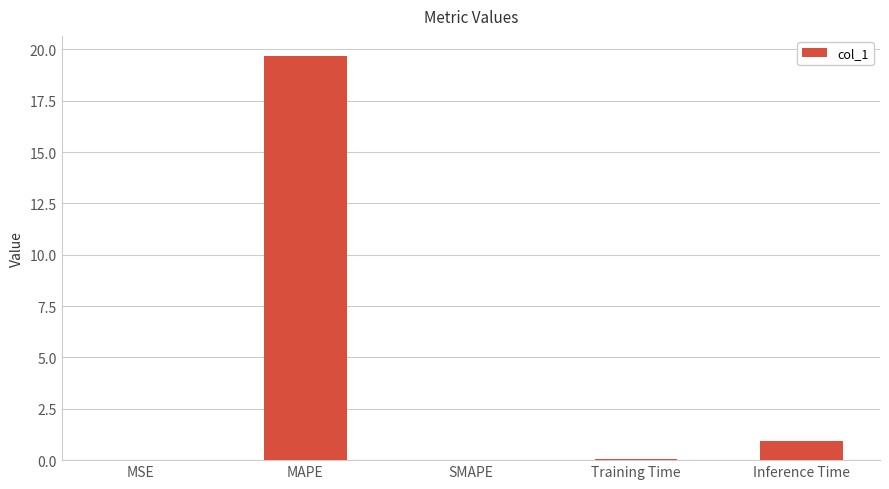

What is the change in value from MAPE to SMAPE?

-19.7